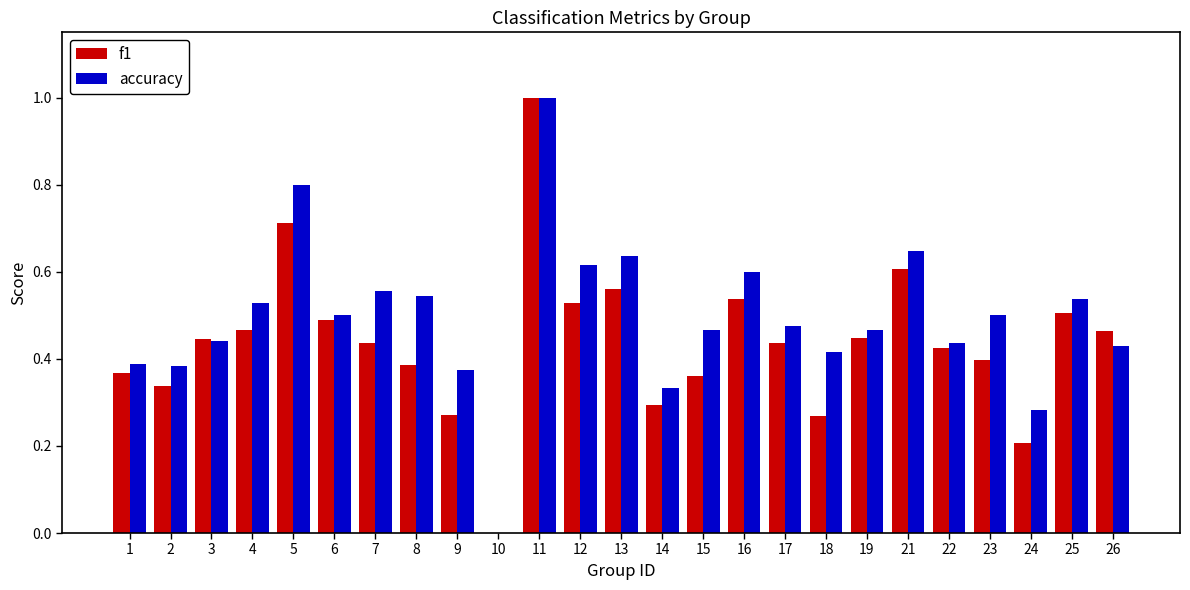

Are the bars horizontal?

No